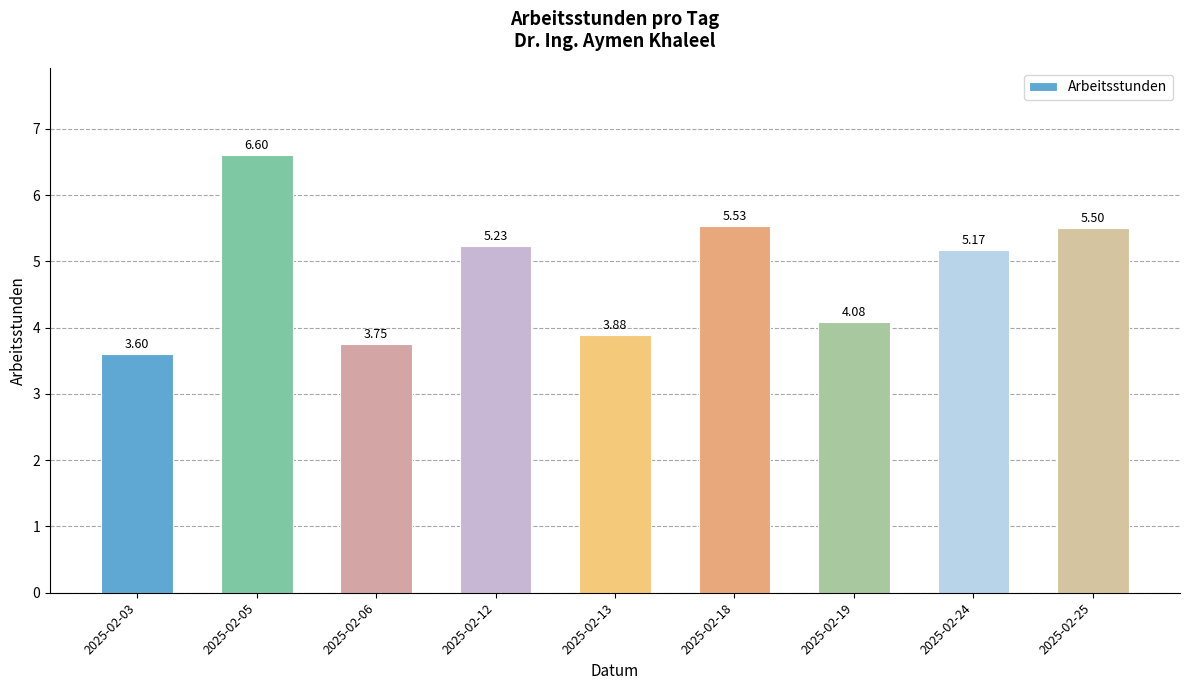

What is the value of the 1st bar from the left?

3.6